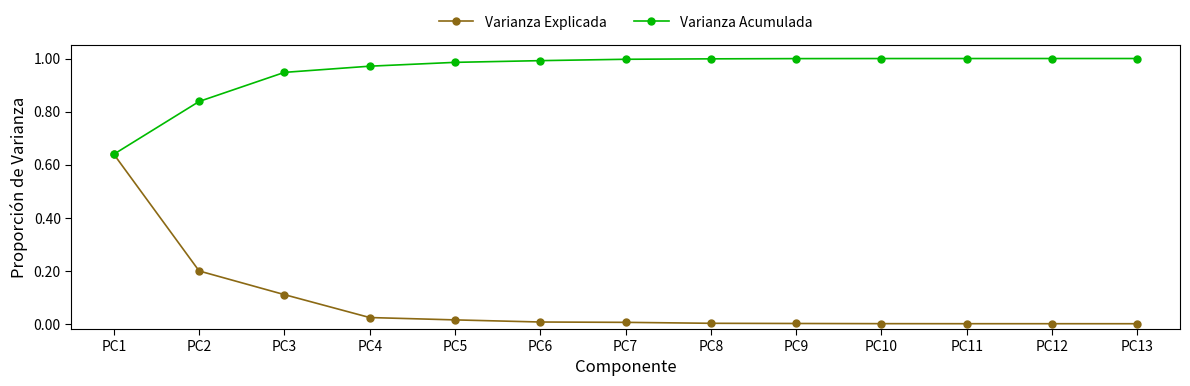

The Varianza Acumulada series shows 1.0 at PC13. True or false?

True